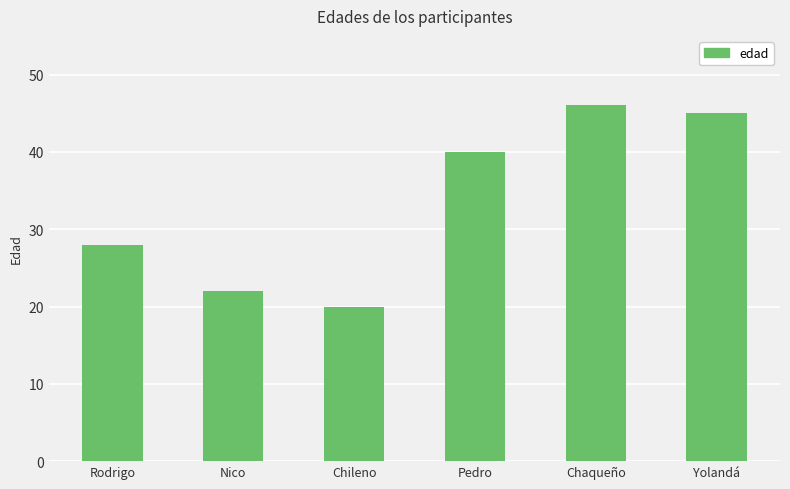

True or false: the data shows 22 at Nico.

True